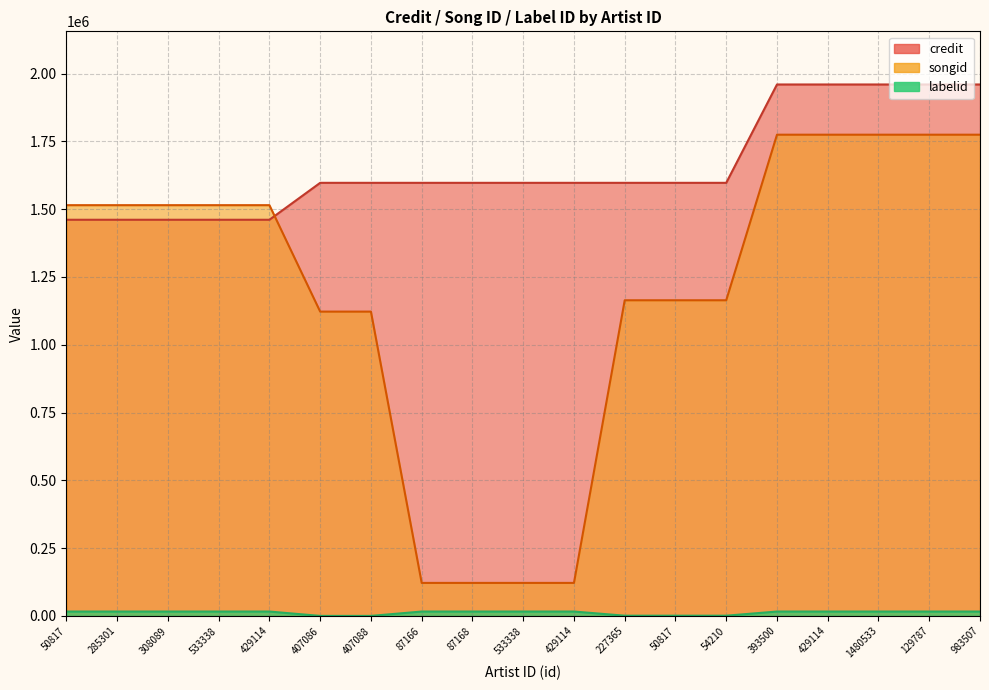

What is the label of the 19th point from the right?

50817